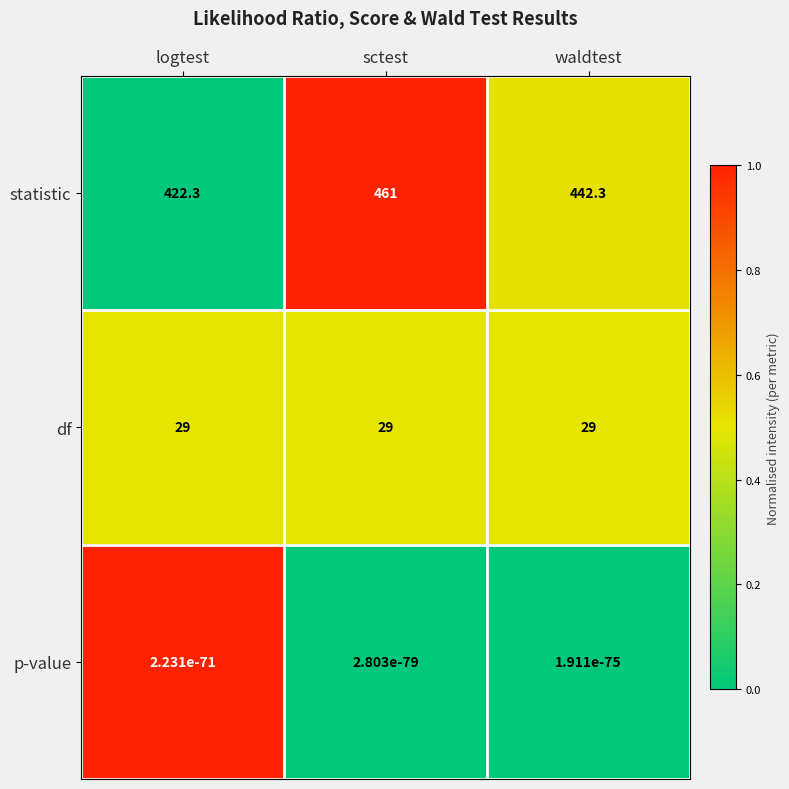

At waldtest, list the series in order from largest to smallest.

statistic, df, p-value